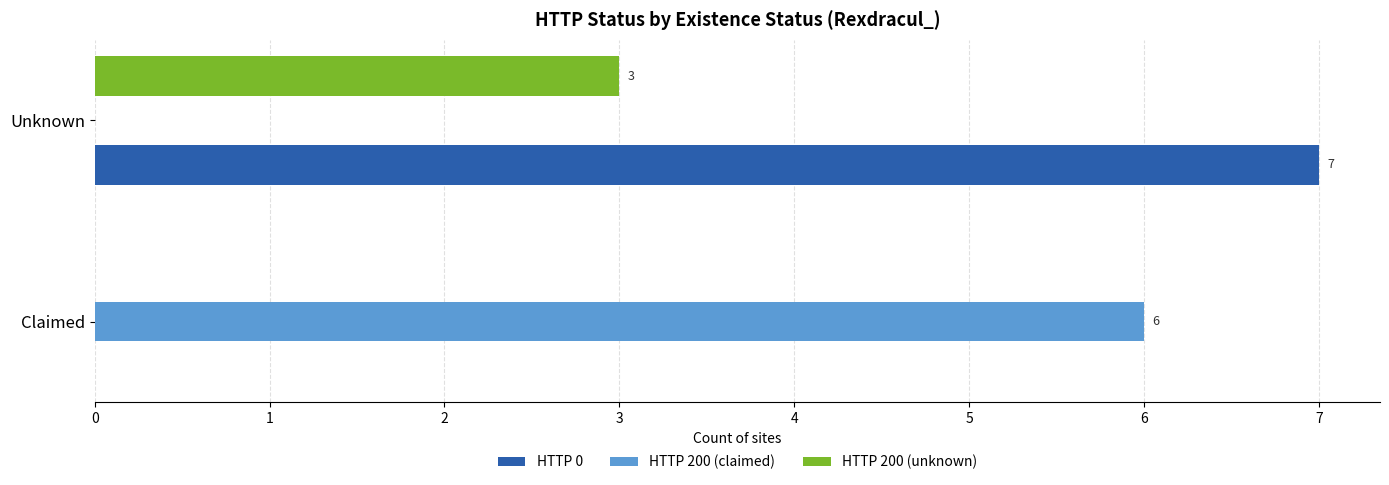

What is the maximum value shown in the chart?

7